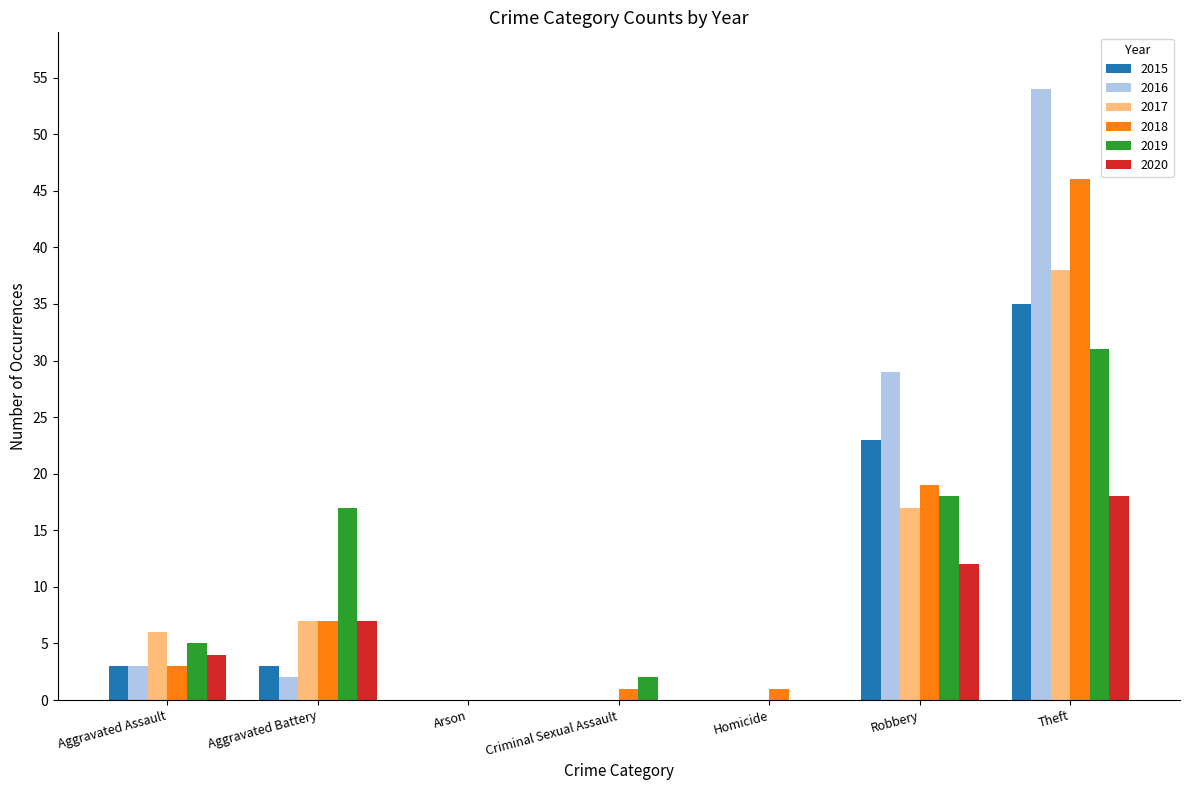

Reading left to right, what are all the values shown in this chart?

2015: Aggravated Assault=3	Aggravated Battery=3	Arson=0	Criminal Sexual Assault=0	Homicide=0	Robbery=23	Theft=35
2016: Aggravated Assault=3	Aggravated Battery=2	Arson=0	Criminal Sexual Assault=0	Homicide=0	Robbery=29	Theft=54
2017: Aggravated Assault=6	Aggravated Battery=7	Arson=0	Criminal Sexual Assault=0	Homicide=0	Robbery=17	Theft=38
2018: Aggravated Assault=3	Aggravated Battery=7	Arson=0	Criminal Sexual Assault=1	Homicide=1	Robbery=19	Theft=46
2019: Aggravated Assault=5	Aggravated Battery=17	Arson=0	Criminal Sexual Assault=2	Homicide=0	Robbery=18	Theft=31
2020: Aggravated Assault=4	Aggravated Battery=7	Arson=0	Criminal Sexual Assault=0	Homicide=0	Robbery=12	Theft=18